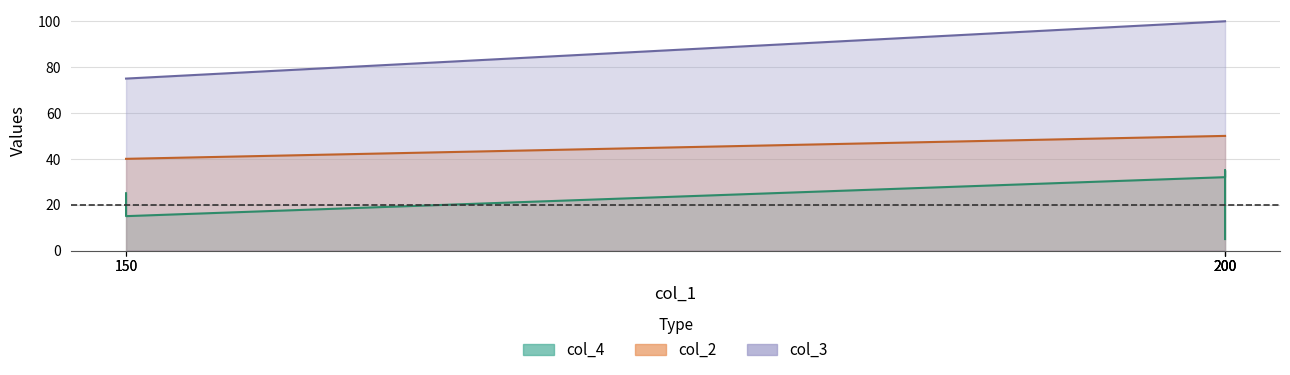

Reading right to left, what are all the values shown in this chart?

col_4: 200=5	200=7	150=15	200=35	150=25	200=32
col_2: 200=50	200=50	150=40	200=50	150=40	200=50
col_3: 200=100	200=100	150=75	200=100	150=75	200=100